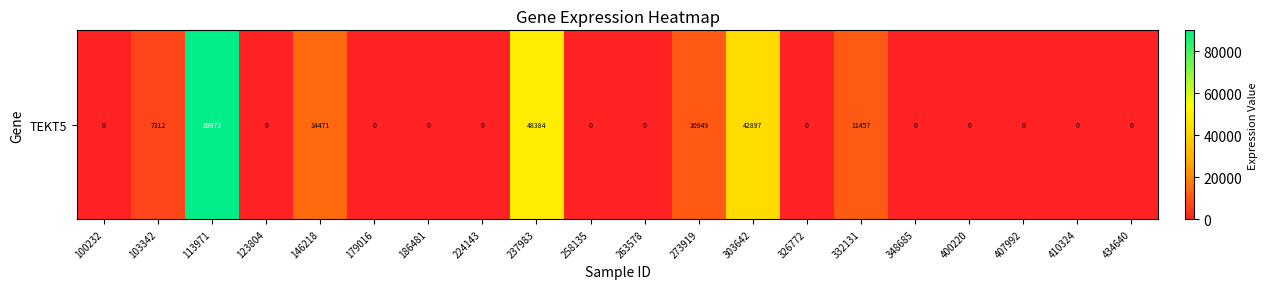

How many values exceed 0?

7